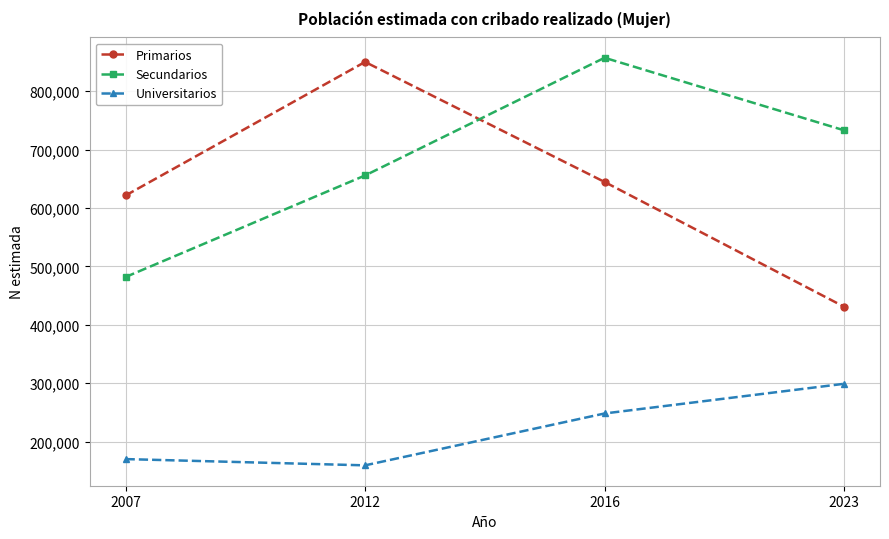

True or false: Secundarios has more than 0 interior local peaks.

True